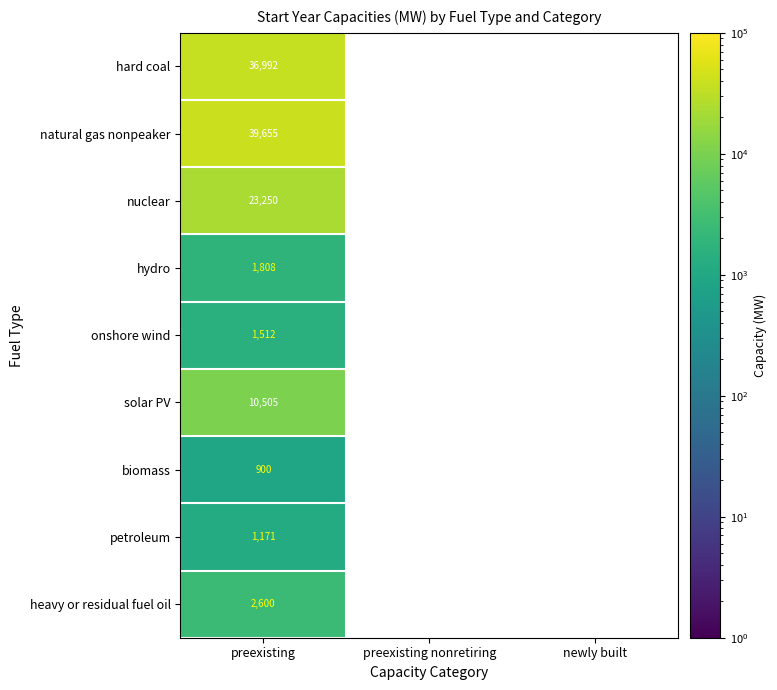

Which category has the lowest value across all series?

preexisting